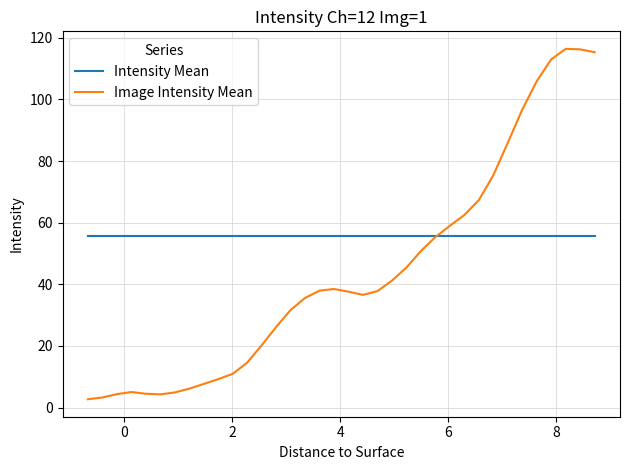

Which series has the widest spread of values?

Image Intensity Mean